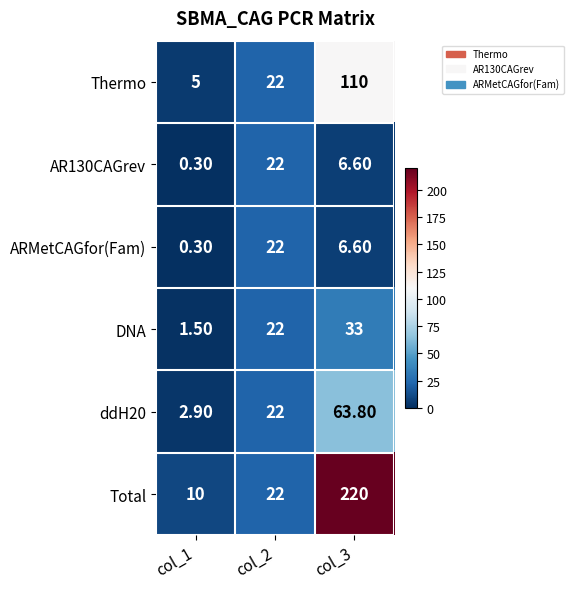

Which label corresponds to the smallest value in the chart?

col_1